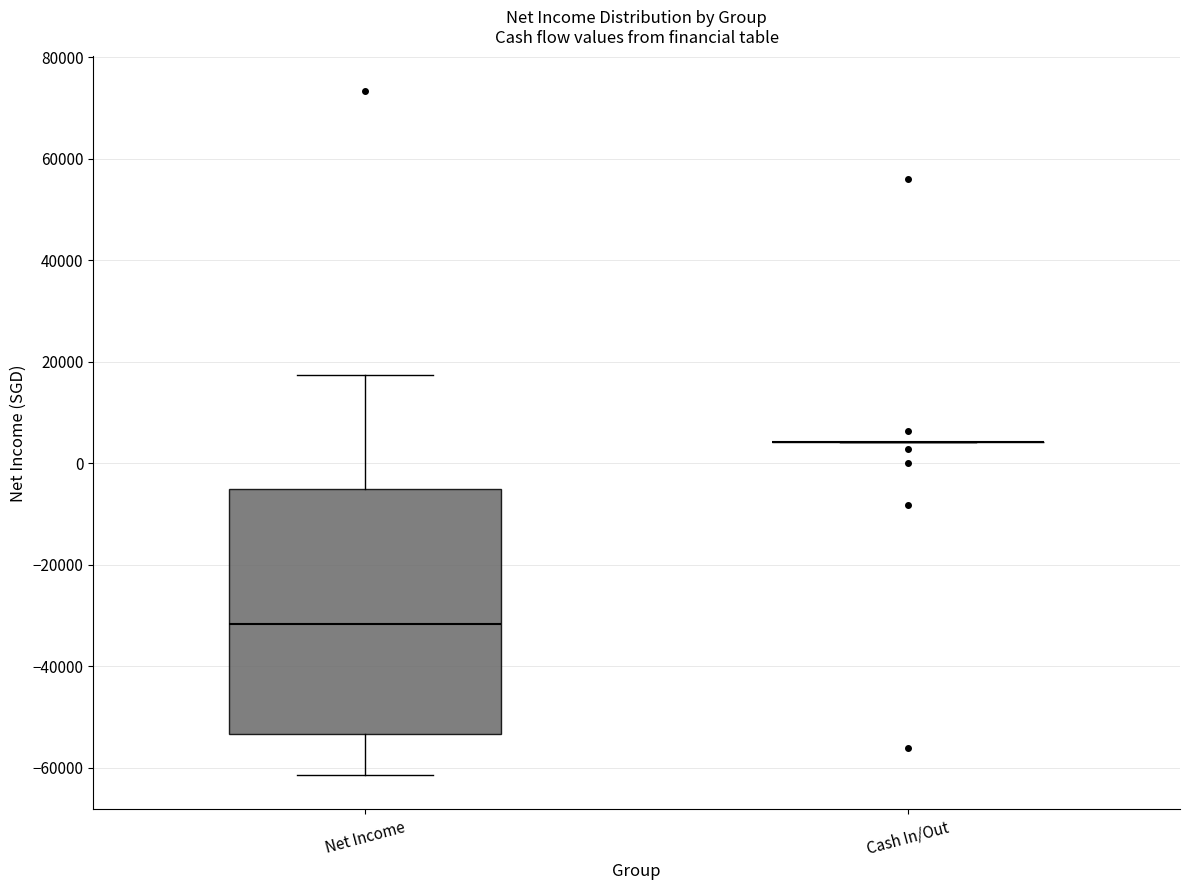

Reading left to right, transcribe this box plot: for each box, give where its median line is, the range the box spans, and where its two whiskers end, as read against the y-axis. The values are not printed on the chart, so give them approximately, as read against the axis.

Net Income: median -32000, box -54000 to -4000, whiskers -62000 to 18000
Cash In/Out: box collapsed to a line at 4000, whiskers 4000 to 4000